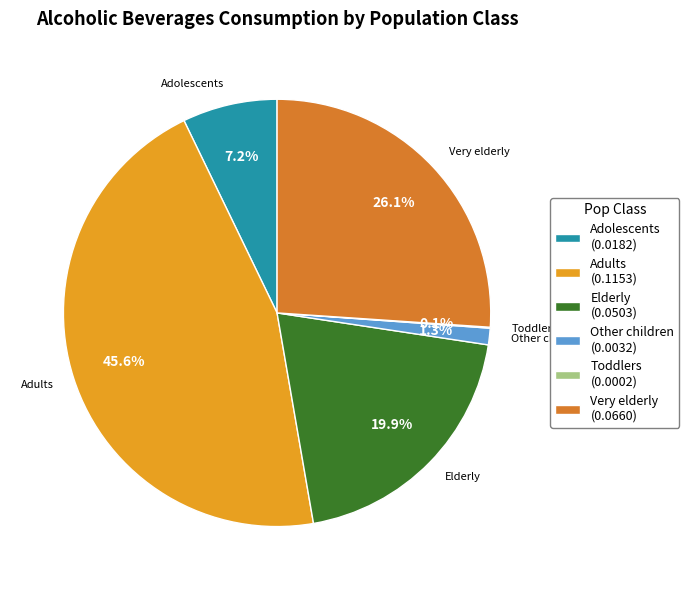

Between Adolescents (0.0182) and Very elderly (0.0660), which is larger?

Very elderly (0.0660)